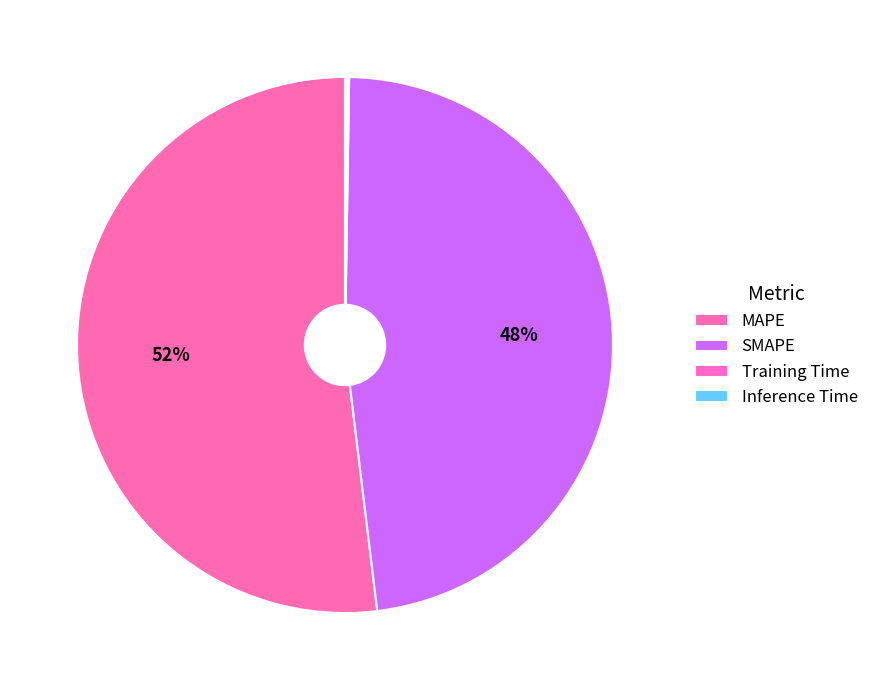

How many slices are in this pie chart?

4